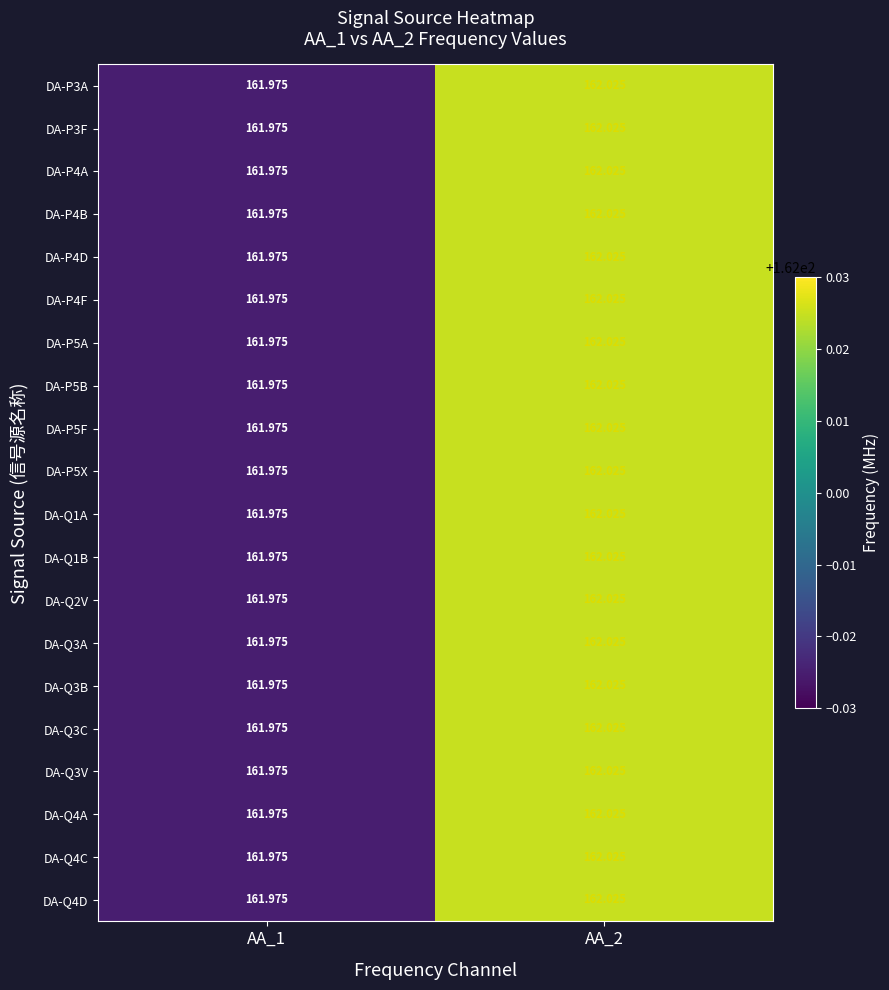

At how many categories does at least one series exceed 161?

2